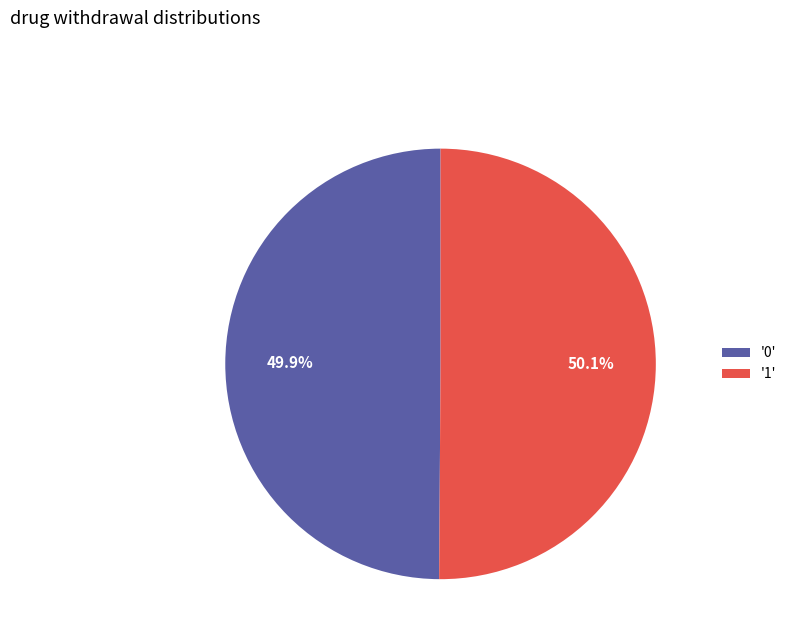

Does any single category account for the majority?

Yes